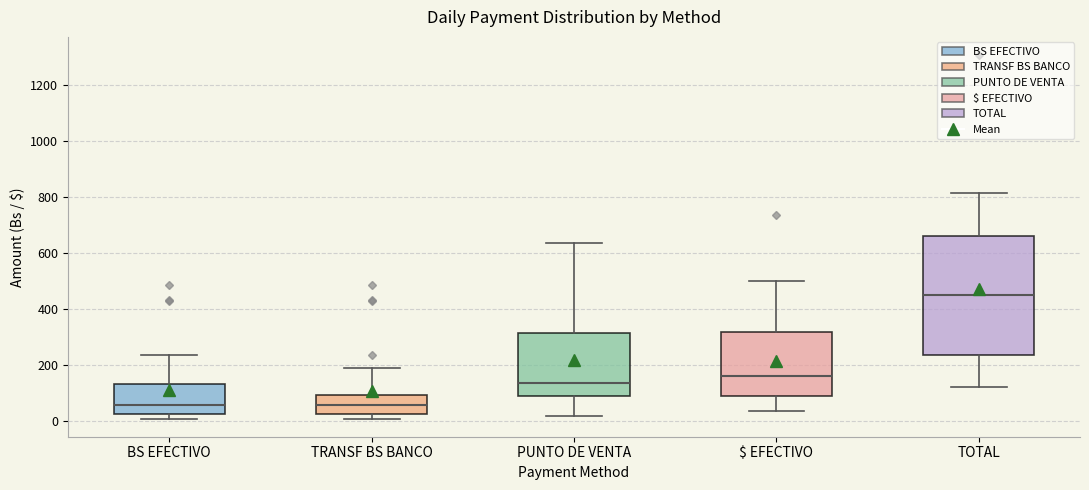

Reading left to right, read every box against the y-axis: the position of its median line, the range the box covers, and the ends of its whiskers. The values are not printed on the chart, so give them approximately, as read against the axis.

BS EFECTIVO: median 60, box 20 to 140, whiskers 0 to 240
TRANSF BS BANCO: median 60, box 20 to 100, whiskers 0 to 200
PUNTO DE VENTA: median 140, box 80 to 320, whiskers 20 to 640
$ EFECTIVO: median 160, box 80 to 320, whiskers 40 to 500
TOTAL: median 440, box 240 to 660, whiskers 120 to 820